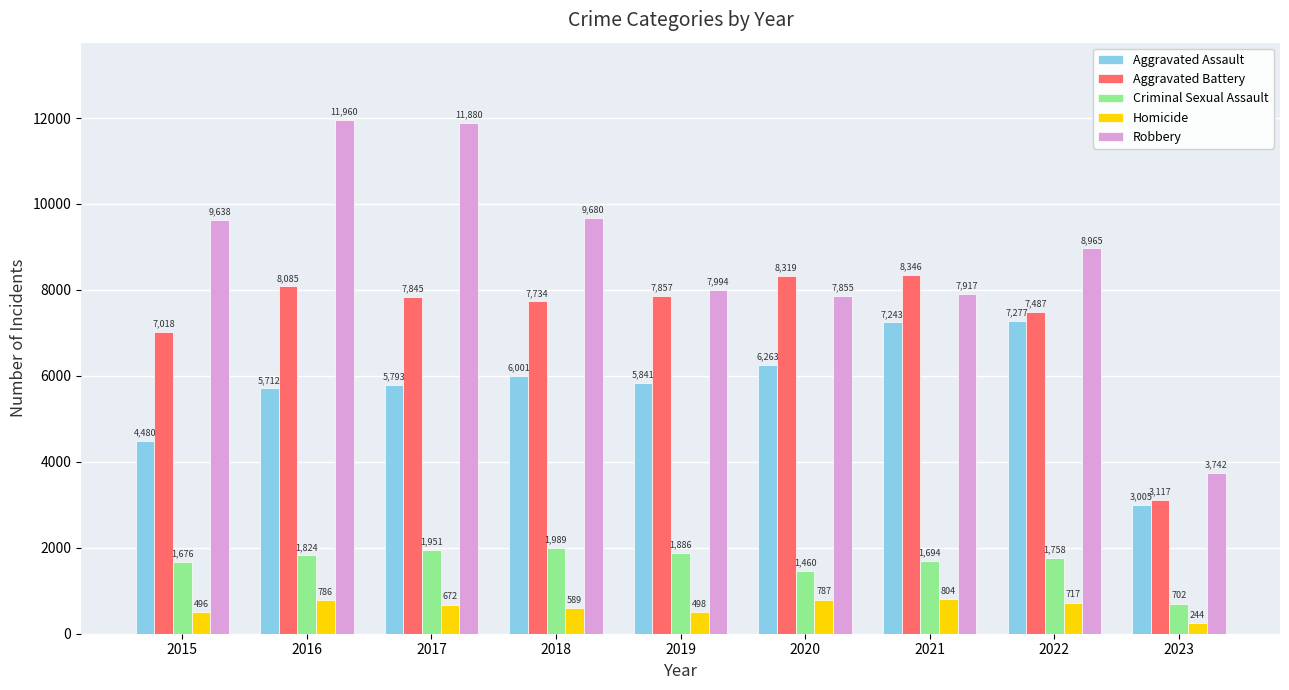

Which series has the widest spread of values?

Robbery